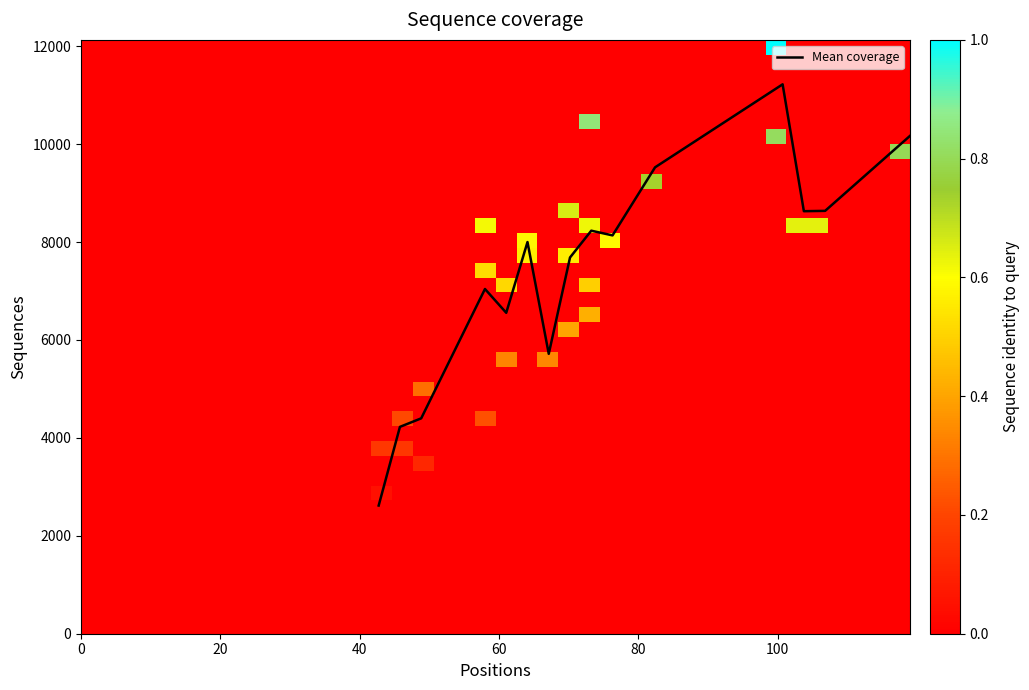

What is the lowest value of the Mean coverage series?

2618.0